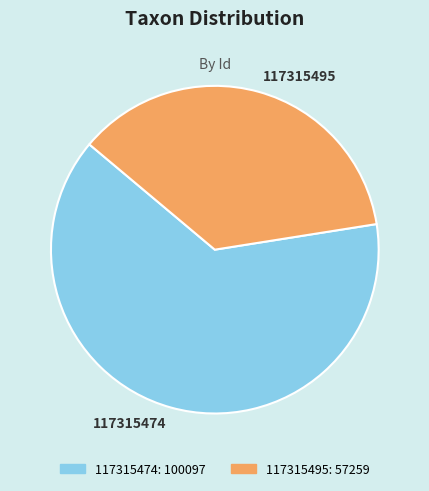

Approximately how many times larger is the value at 117315495 compared to 117315474?

0.6